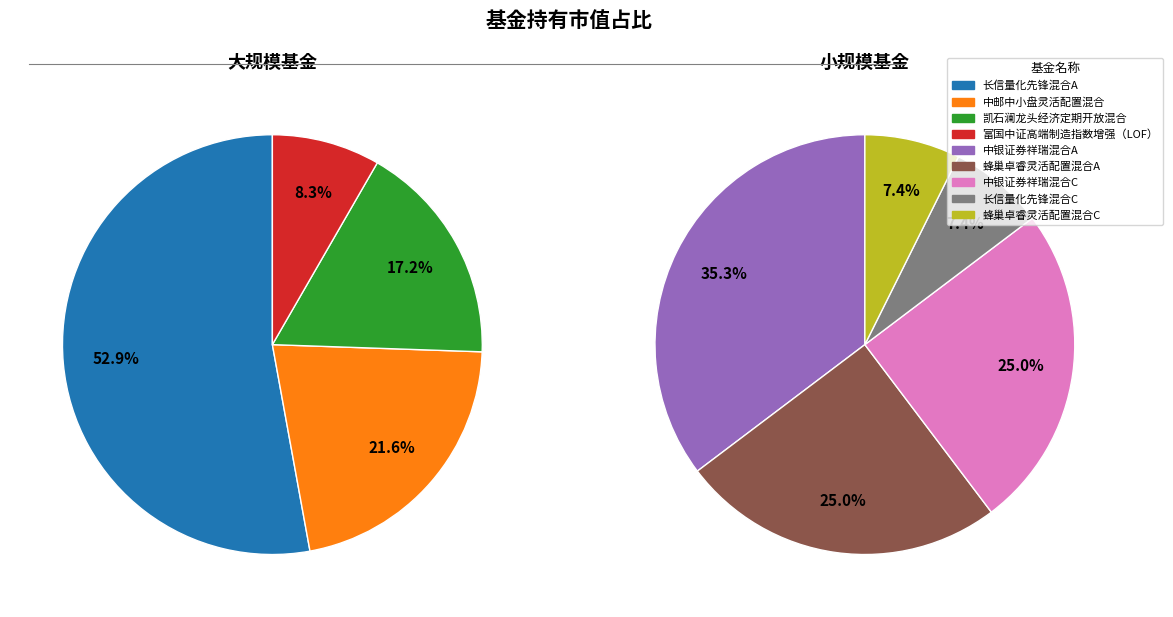

Which slice is the smallest?

长信量化先锋混合C